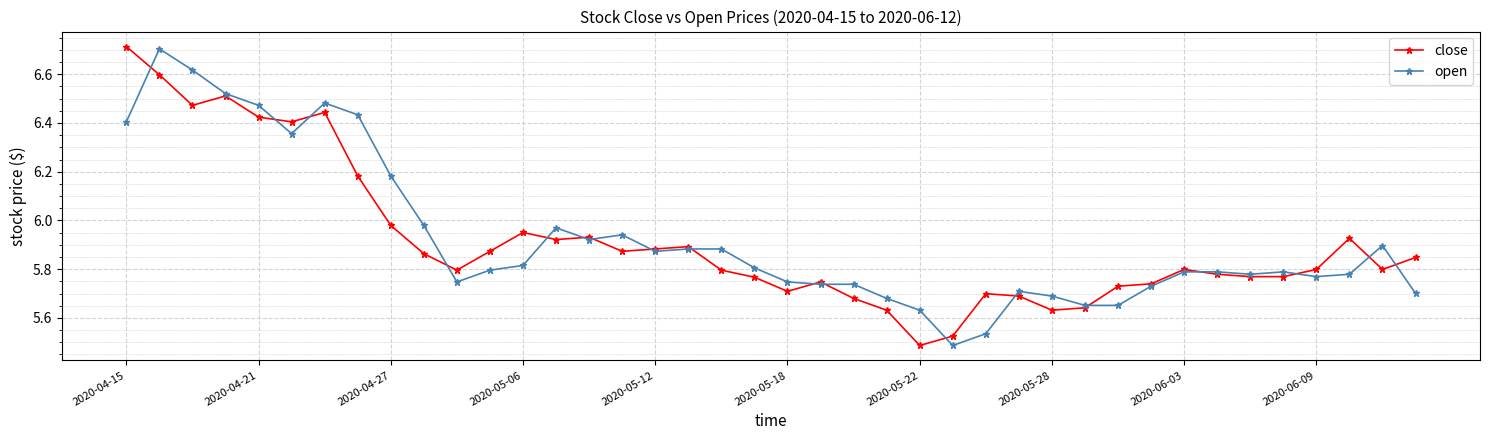

At how many categories does at least one series exceed 6?

9